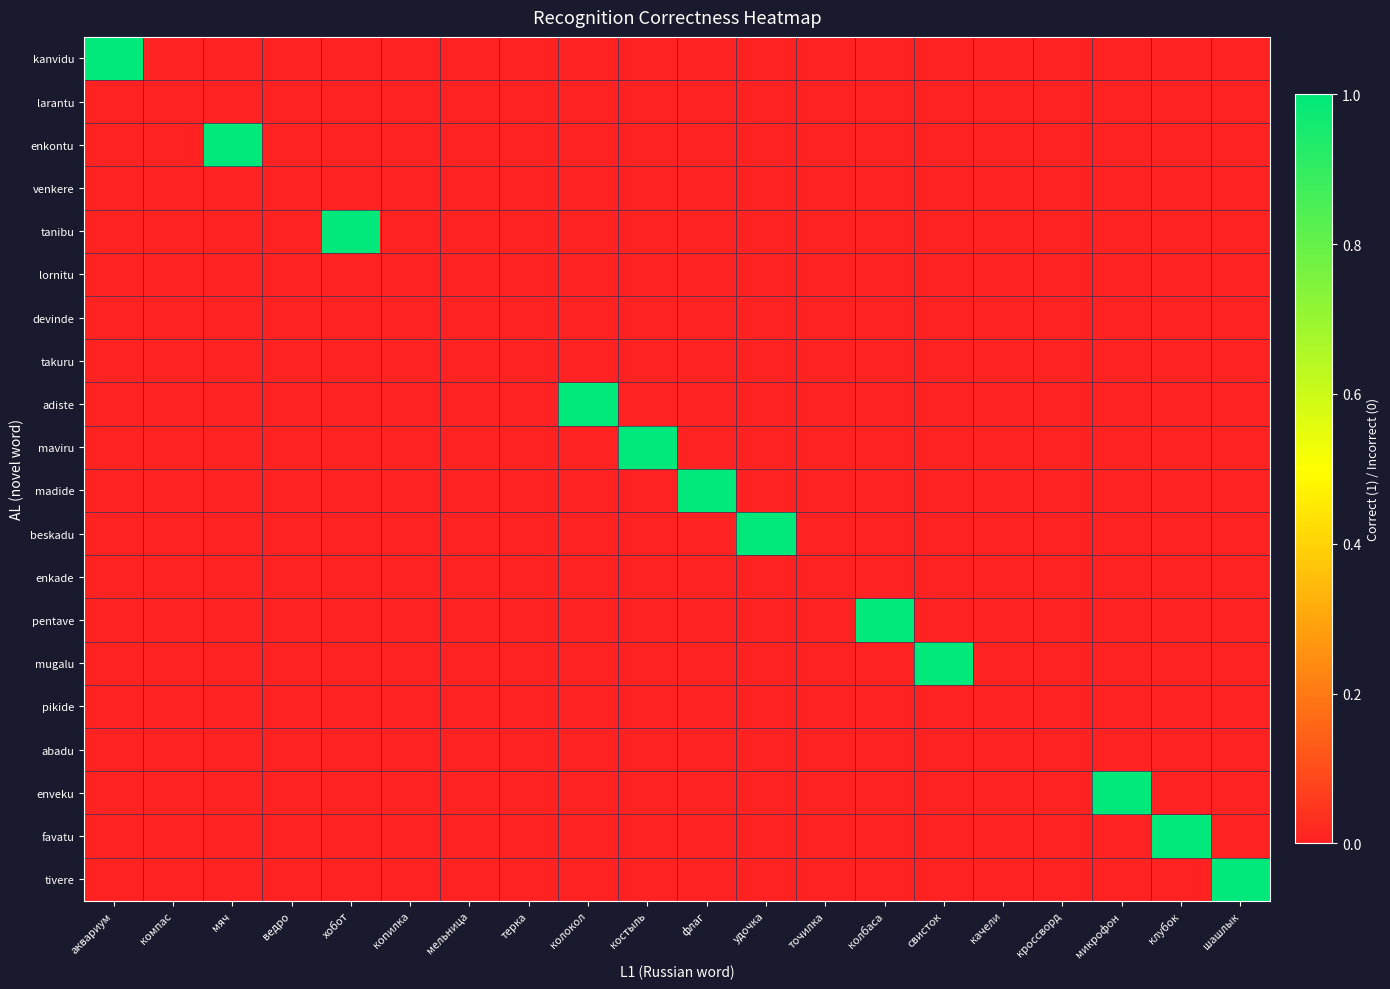

Which category has the lowest value across all series?

компас